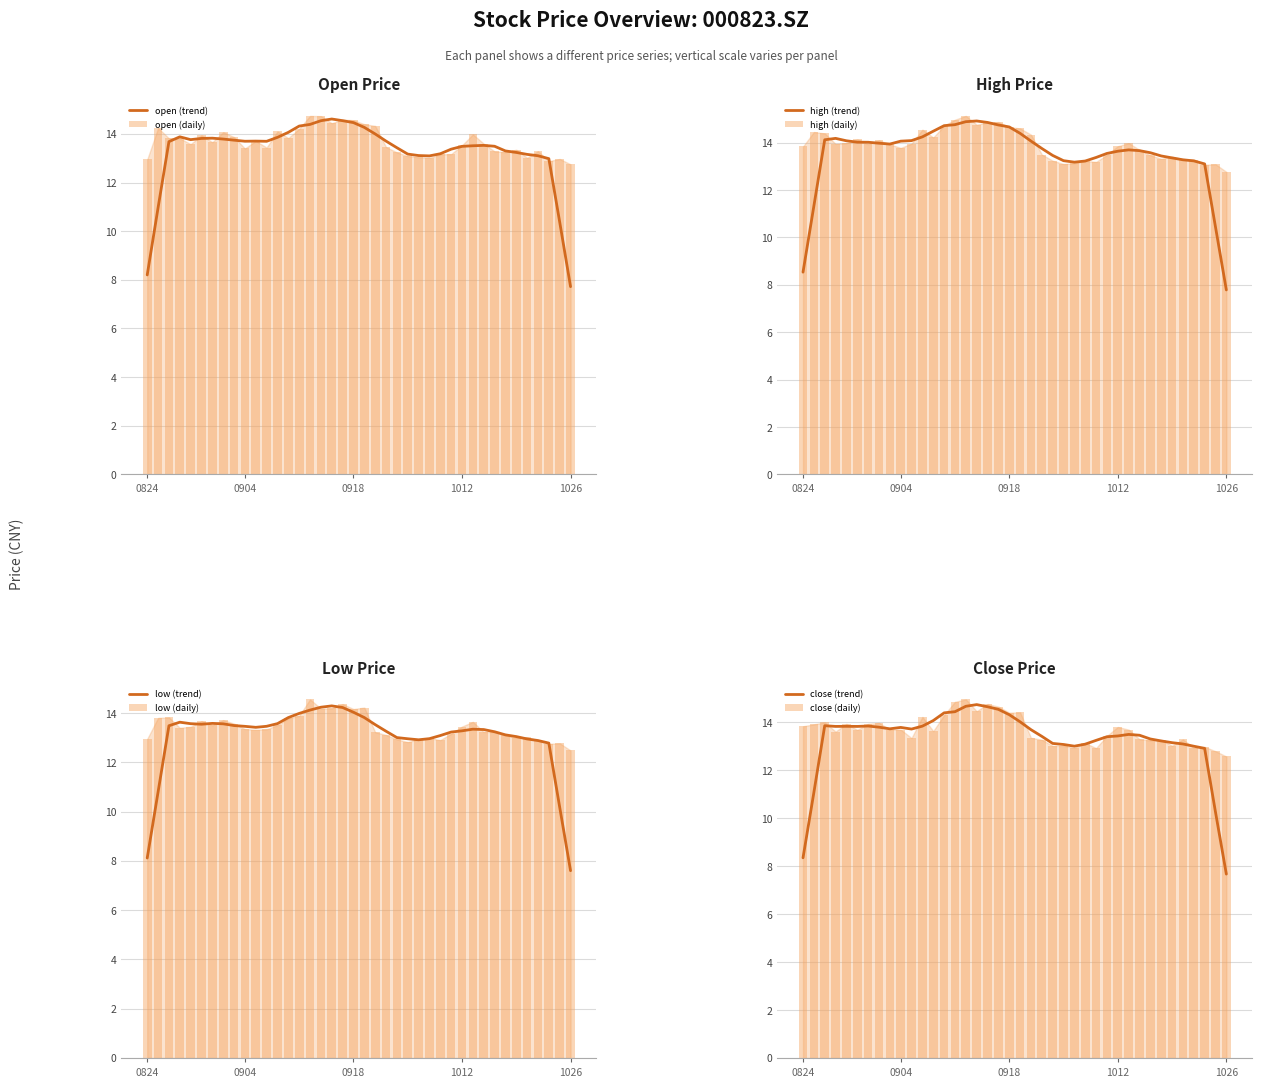

At how many categories does at least one series exceed 13?

39